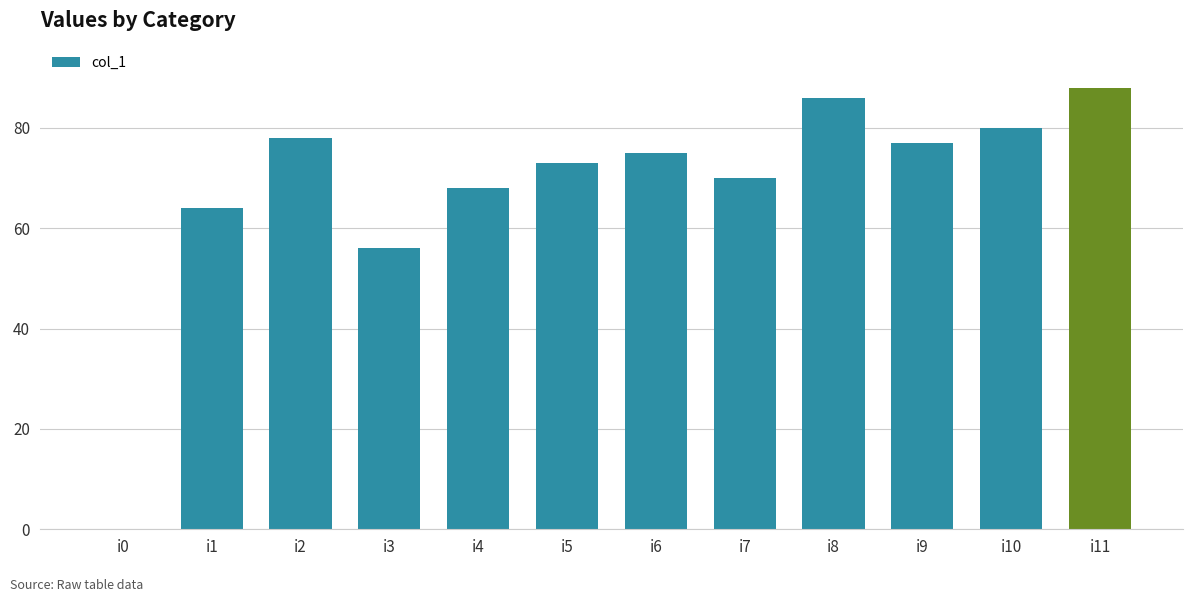

Reading left to right, transcribe all the data shown in this chart.

i0=0	i1=64	i2=78	i3=56	i4=68	i5=73	i6=75	i7=70	i8=86	i9=77	i10=80	i11=88